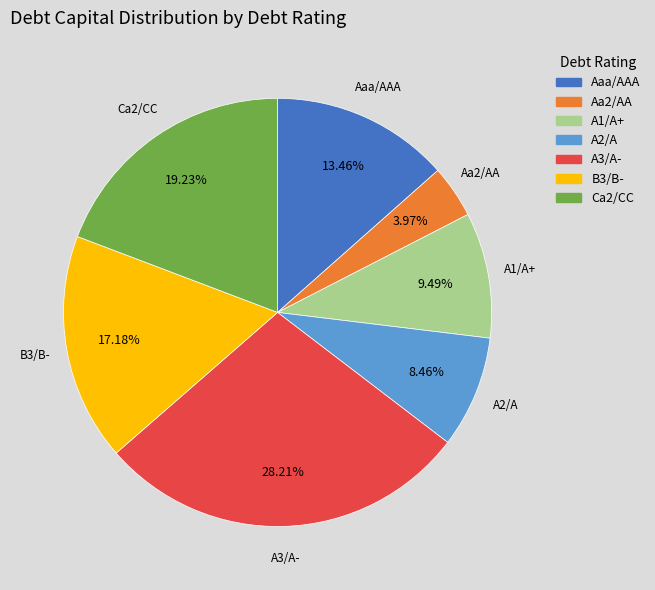

Combined, do A1/A+ and A3/A- account for over 50%?

No